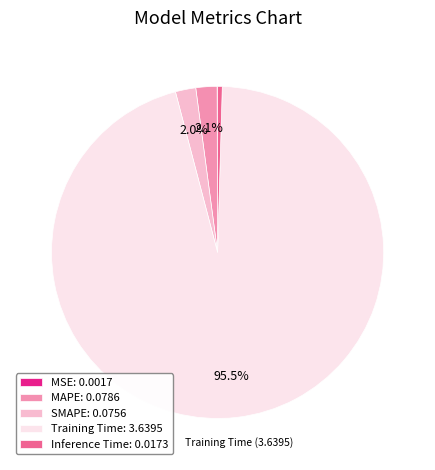

To the nearest percent, what portion does MAPE represent?

2%